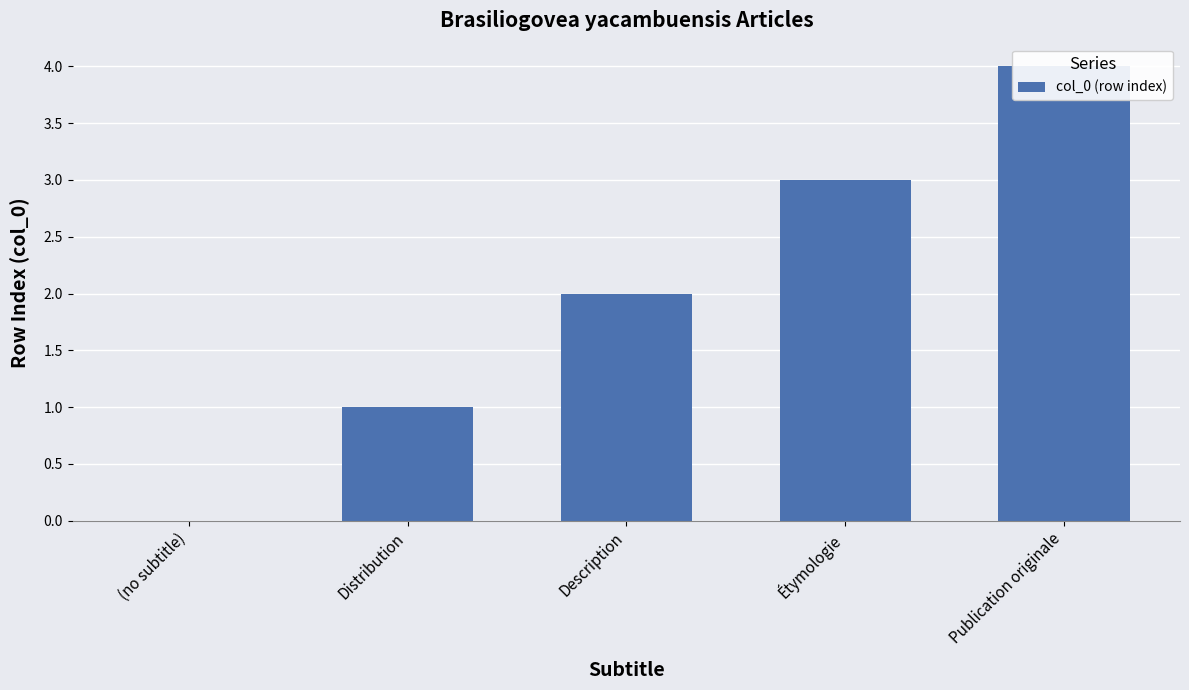

Reading left to right, transcribe all the data shown in this chart.

(no subtitle)=0	Distribution=1	Description=2	Étymologie=3	Publication originale=4